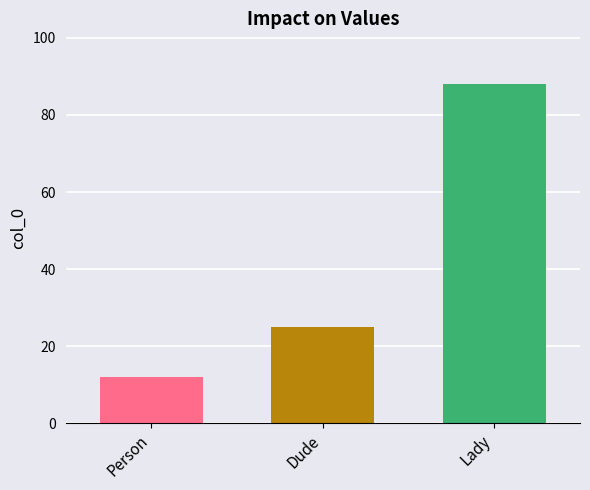

How many categories are shown in the chart?

3